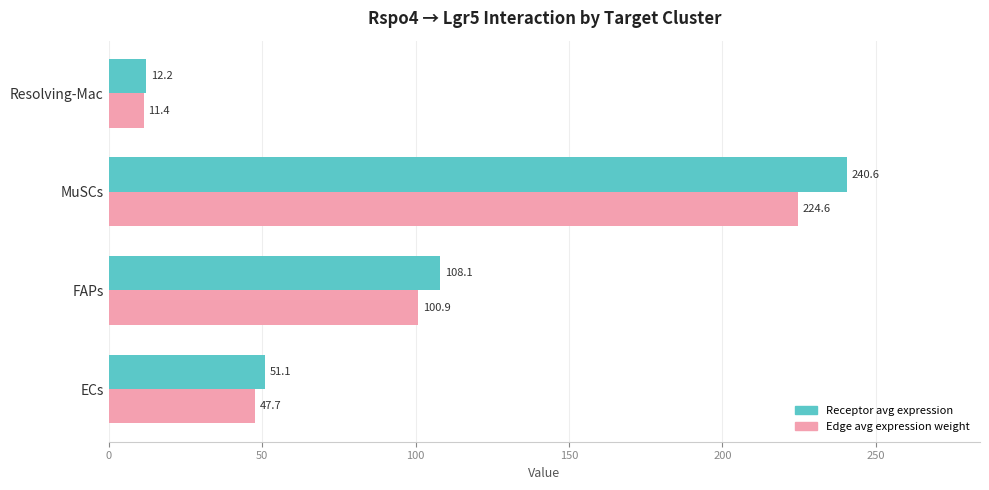

At which category does the chart reach its peak across all series?

MuSCs